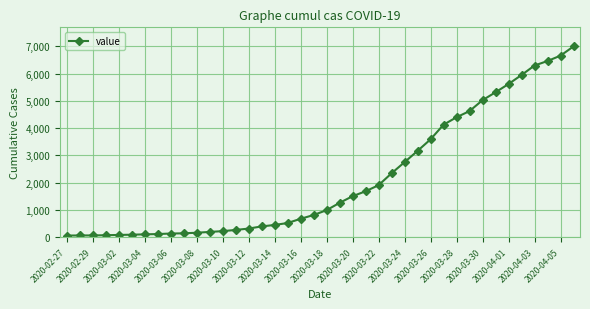

What is the maximum value shown in the chart?

6995